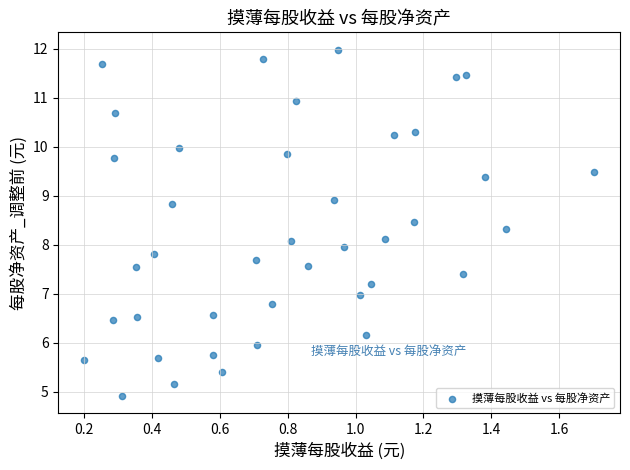

What is the range of Y values (max minus min)?

7.1